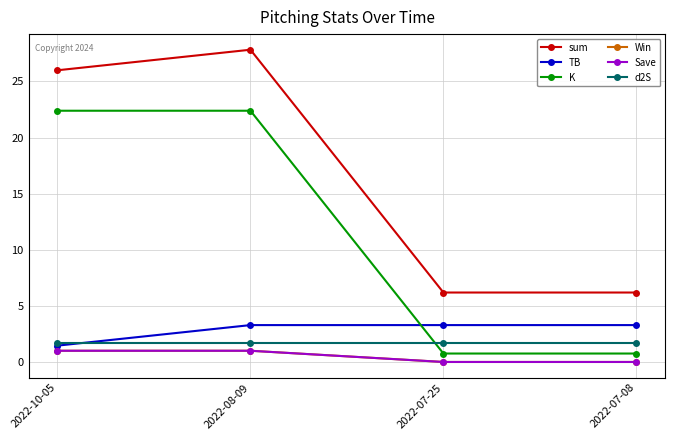

Which label corresponds to the largest value in the chart?

2022-08-09